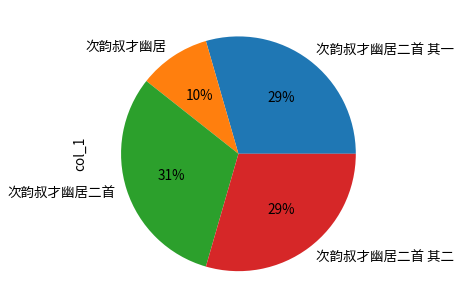

The 次韵叔才幽居二首 其二 slice represents 29% of the pie. True or false?

True